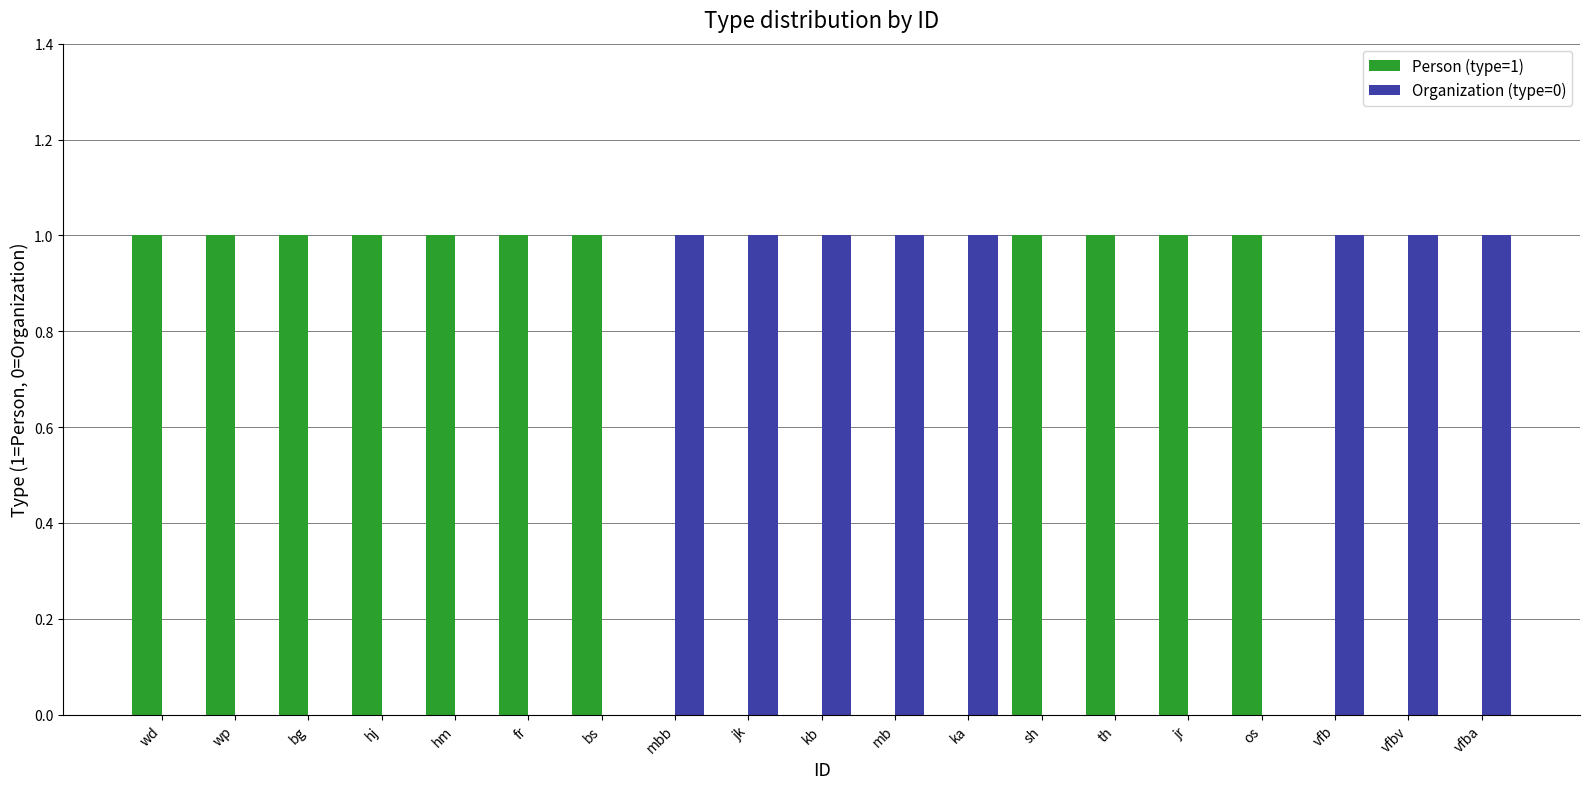

What is the sum of the Organization (type=0) values at vfba and kb?

2